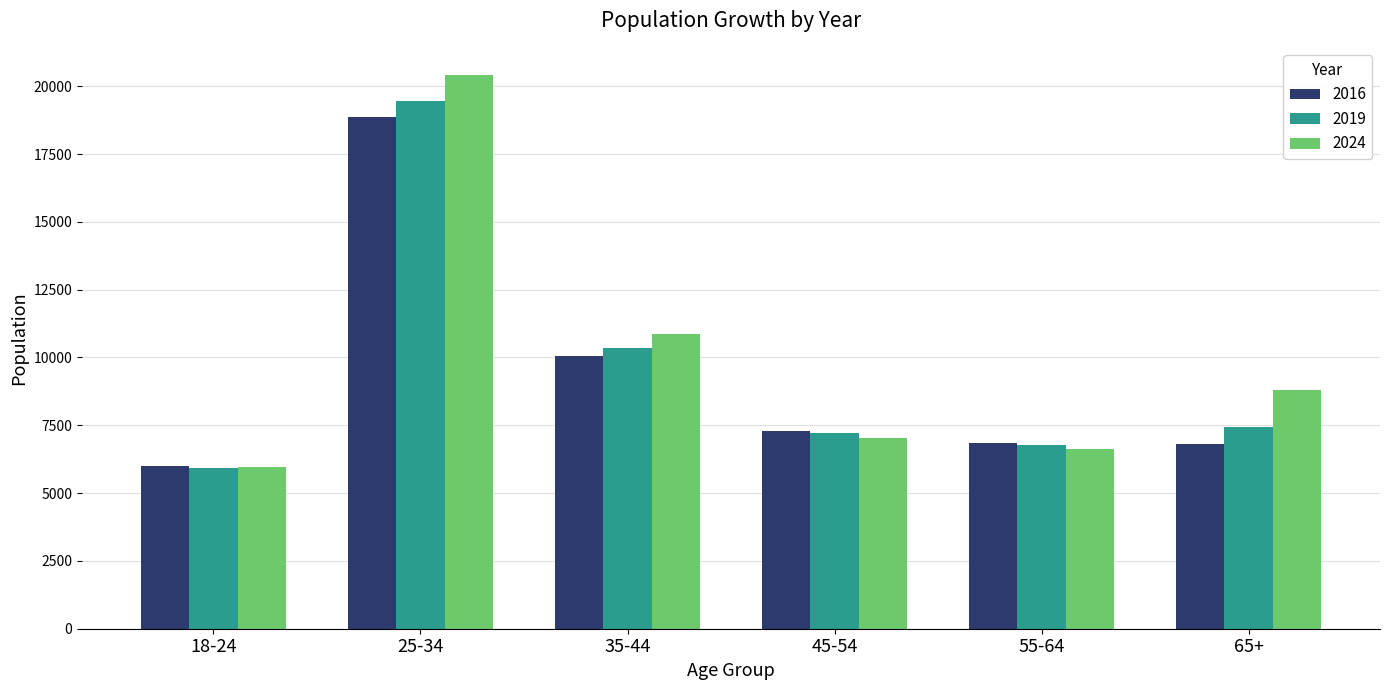

Where does the 2016 series first go above 7280?

25-34